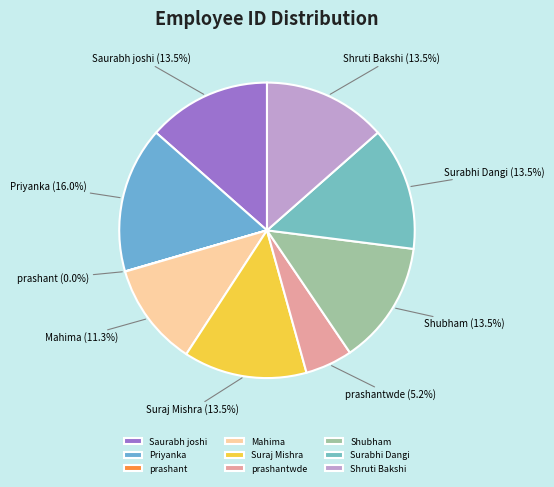

Approximately how many times larger is the value at Priyanka compared to Saurabh joshi?

1.2